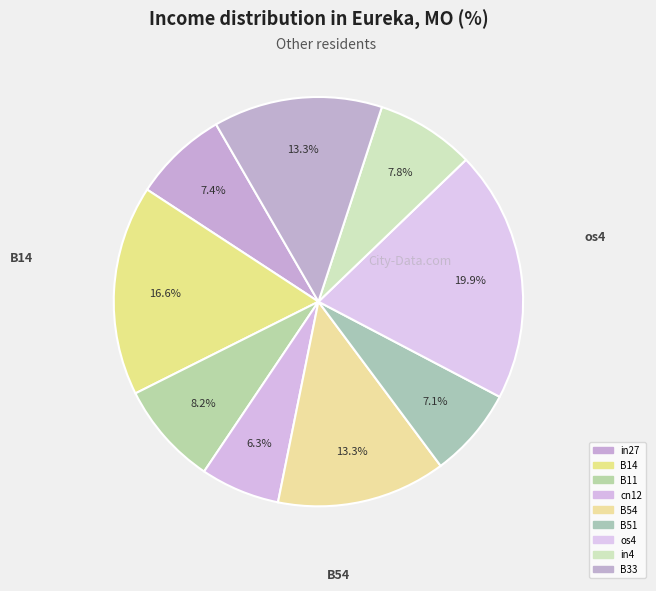

How many segments does this pie chart have?

9